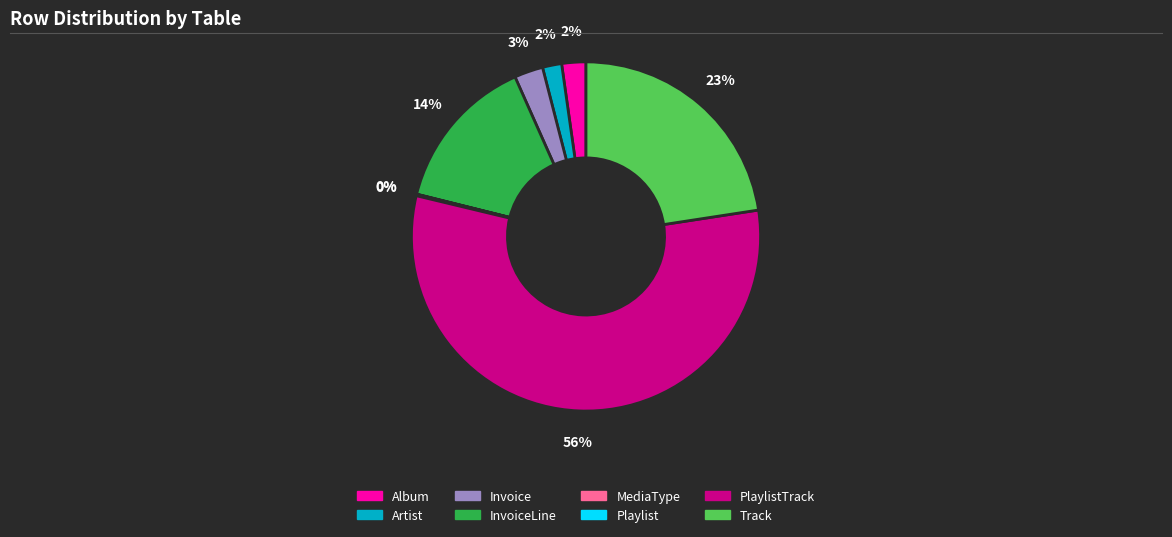

To the nearest percent, what is the average slice percentage?

12%